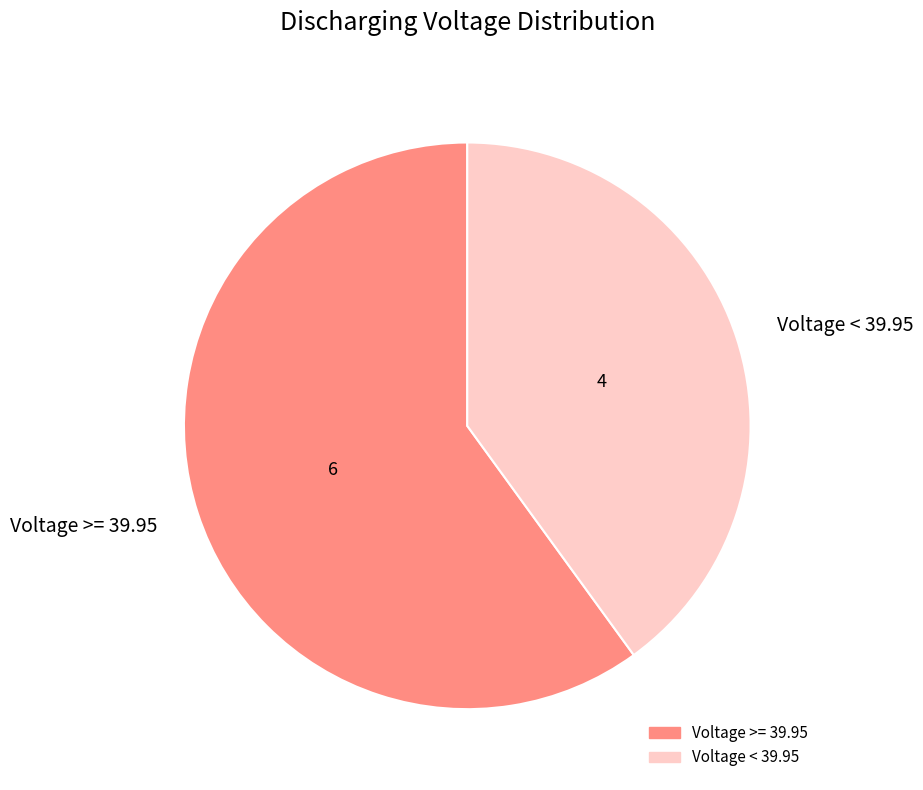

Is it true that Voltage < 39.95 is 40% of the pie?

True